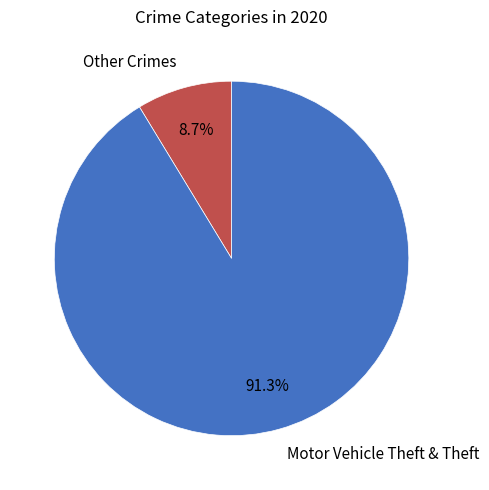

What is the total percentage of Other Crimes and Motor Vehicle Theft & Theft?

100.0%